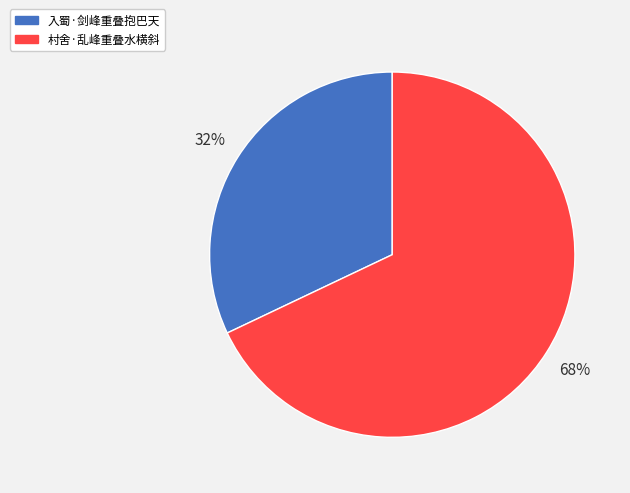

Which category has the biggest portion of the pie?

村舍·乱峰重叠水横斜